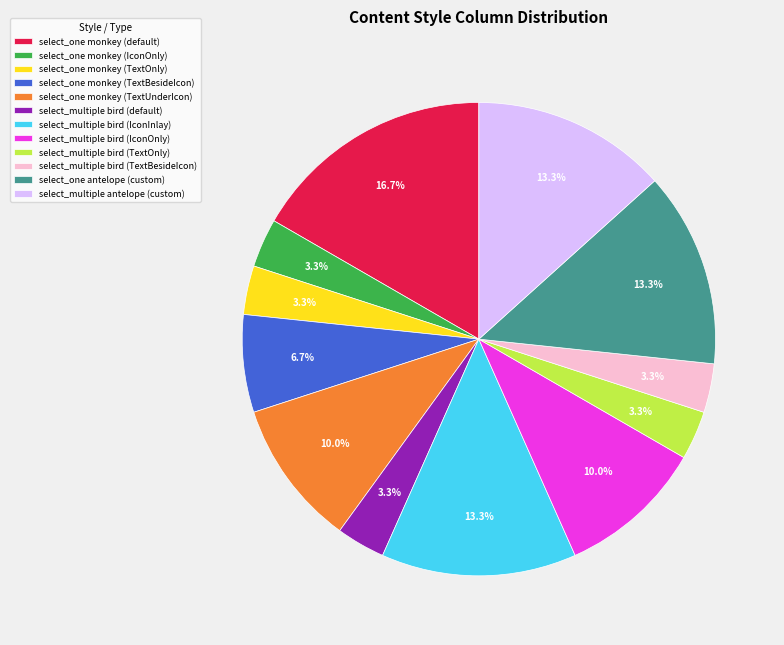

The select_one monkey (default) slice represents 17% of the pie. True or false?

True